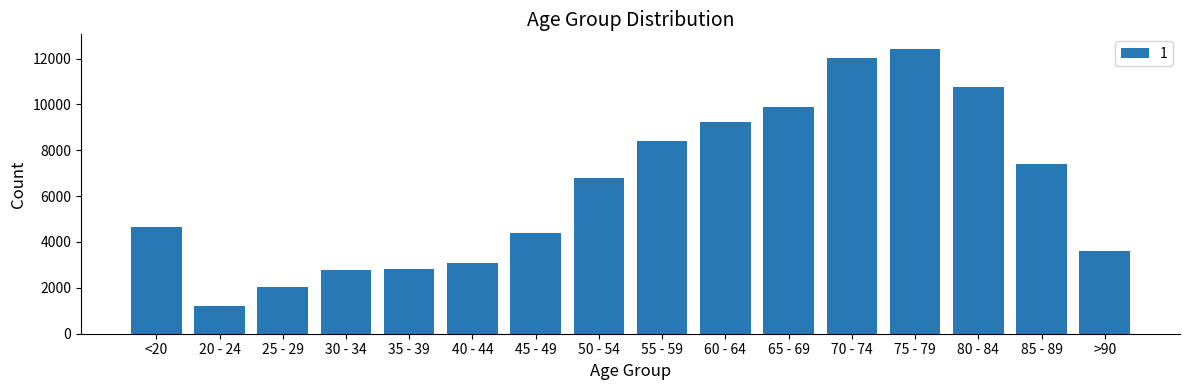

Which has a higher value, >90 or 70 - 74?

70 - 74